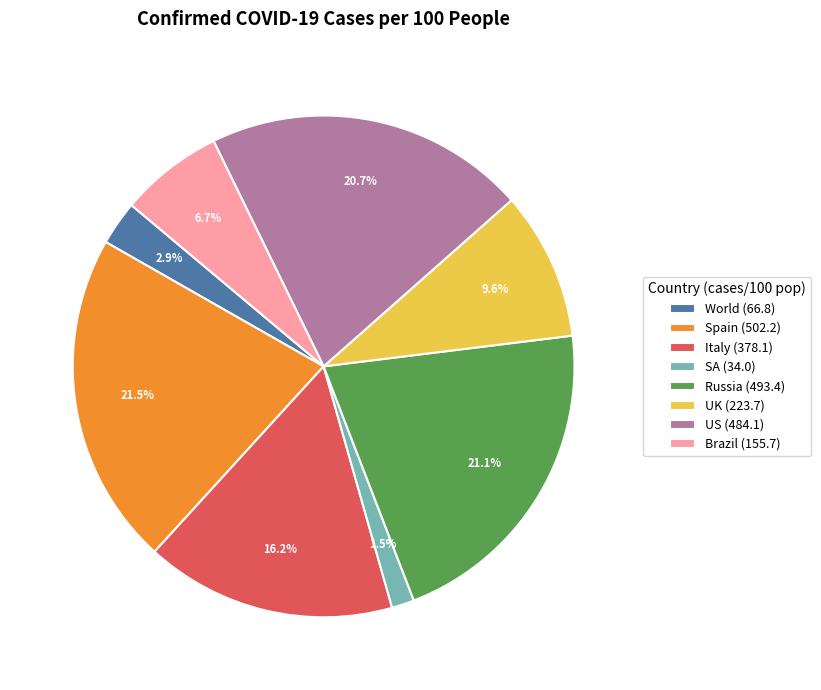

To the nearest percent, what is the combined percentage of SA and World?

4%